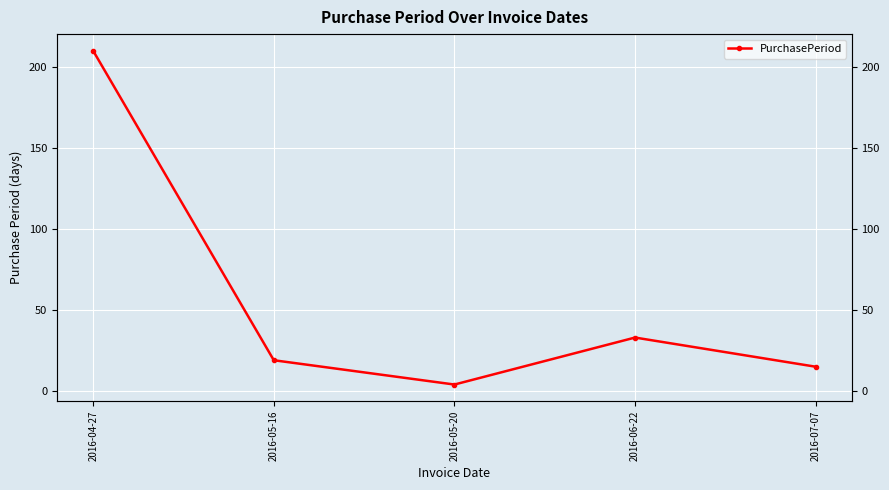

Which has a higher value, 2016-04-27 or 2016-05-16?

2016-04-27